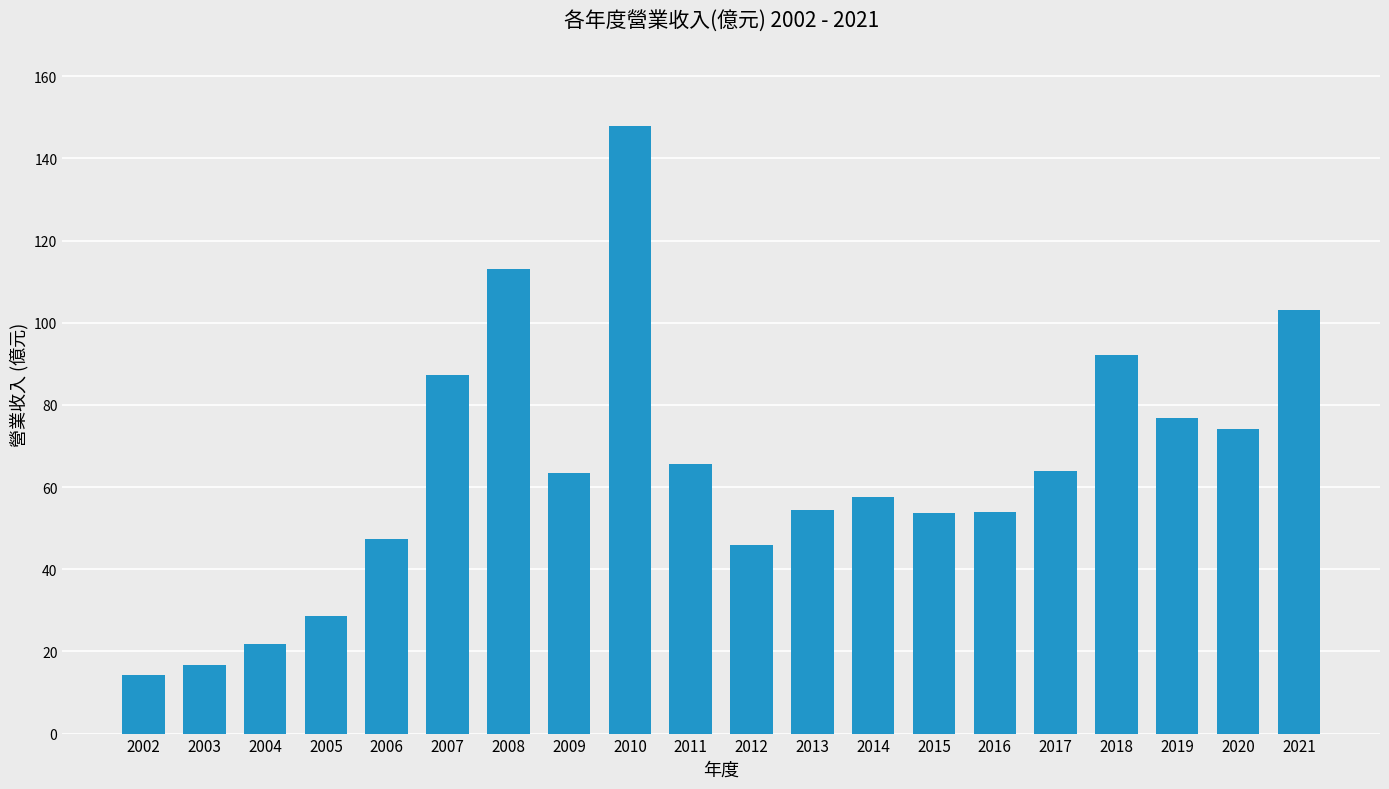

At which label is the value closest to 81?

2019